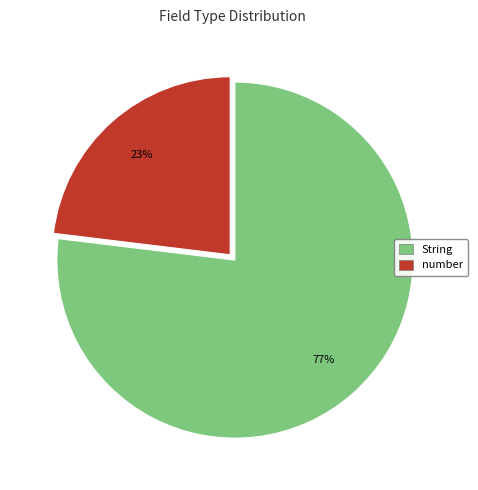

Which category has the biggest portion of the pie?

String